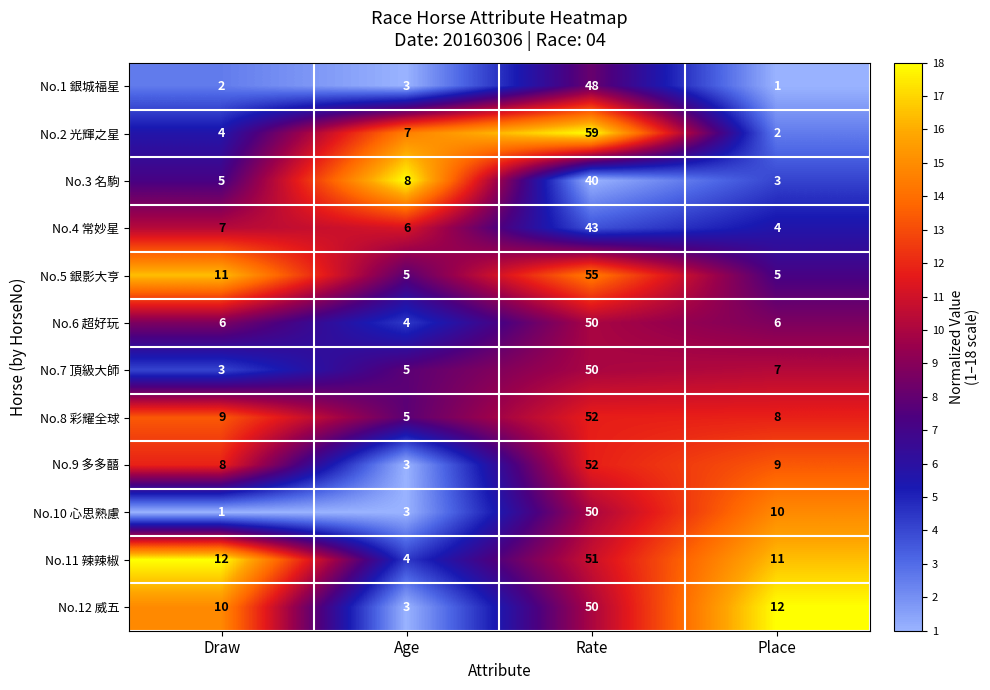

What is the total value across all series at Rate?

600